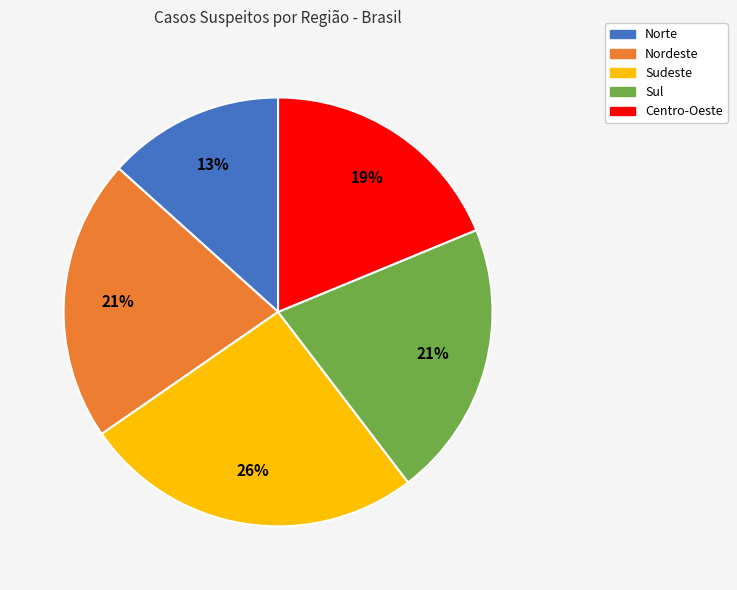

What percentage is the Sul slice, to the nearest percent?

21%